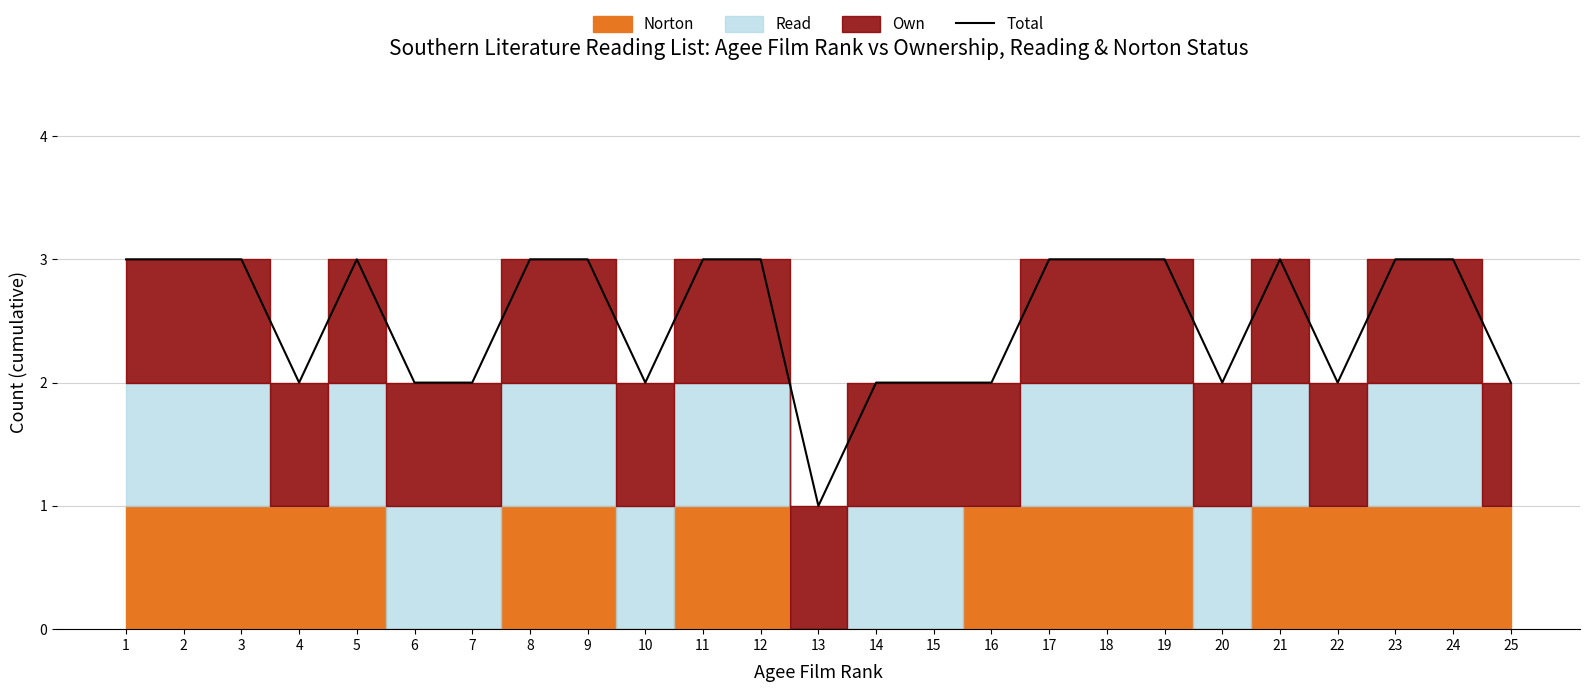

What is the maximum value shown in the chart?

3